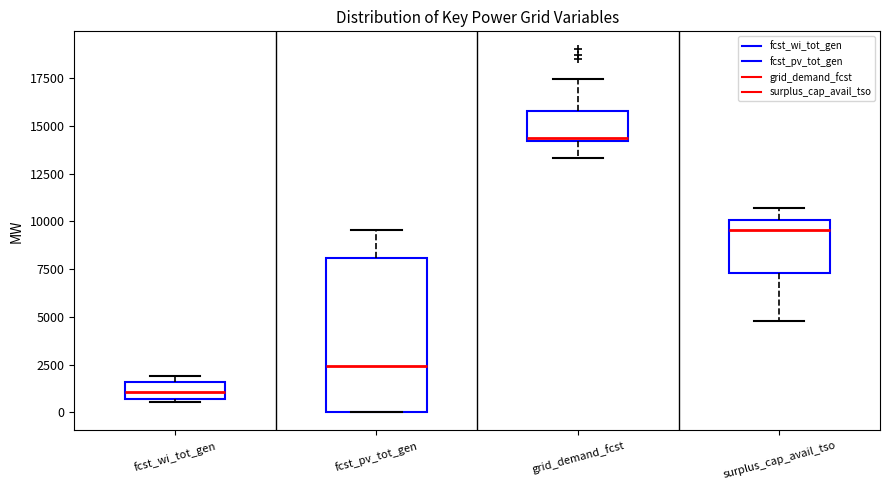

Which box is the tallest, from its lower edge to its upper edge?

fcst_pv_tot_gen